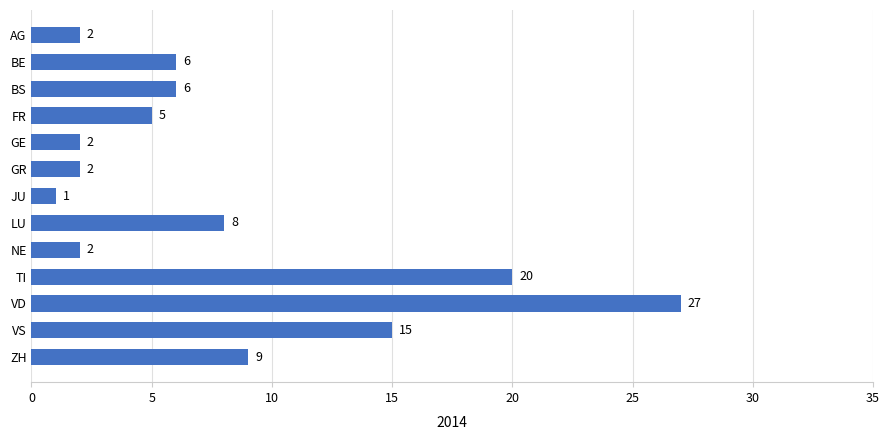

Approximately how many times larger is the value at TI compared to BE?

3.3